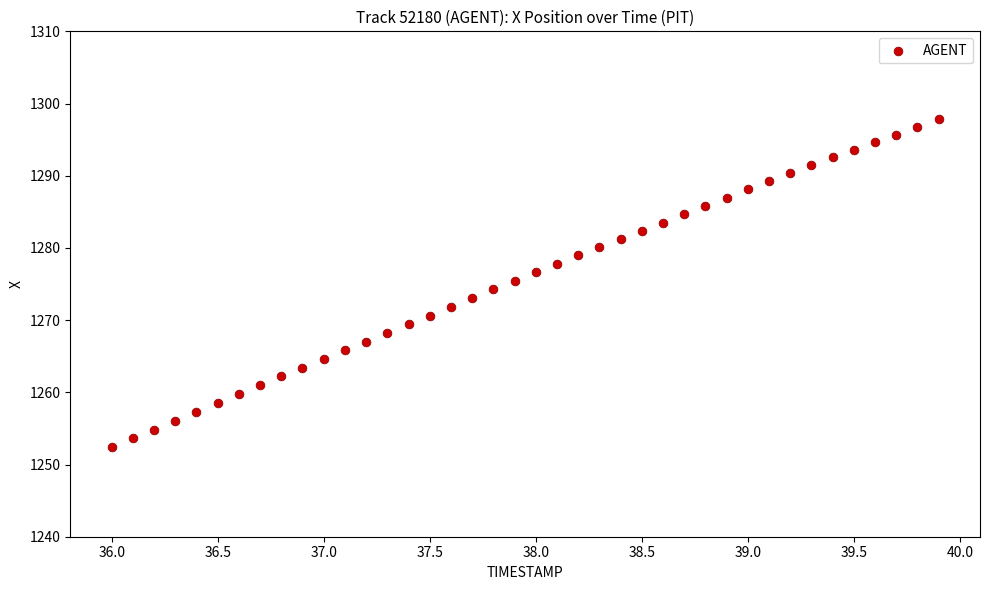

What is the range of Y values (max minus min)?

45.4